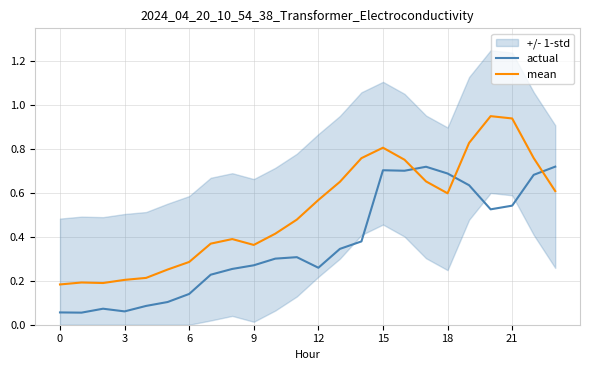

Which series has the largest total across all categories?

mean